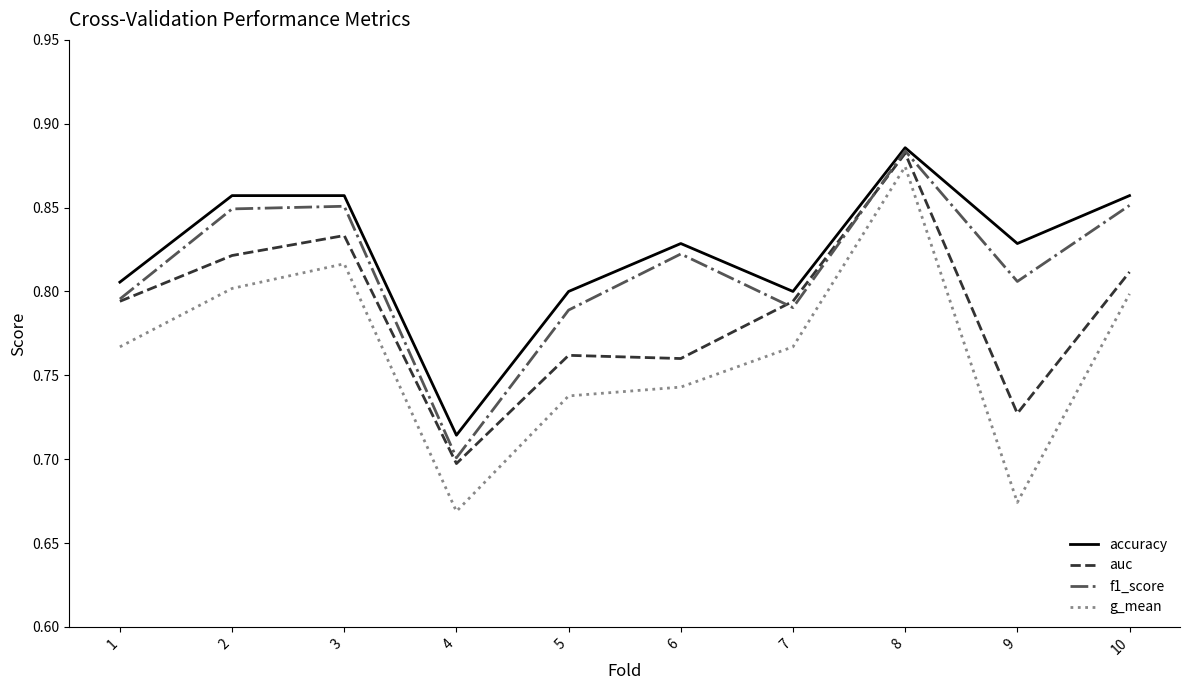

Count the number of categories in the chart.

10